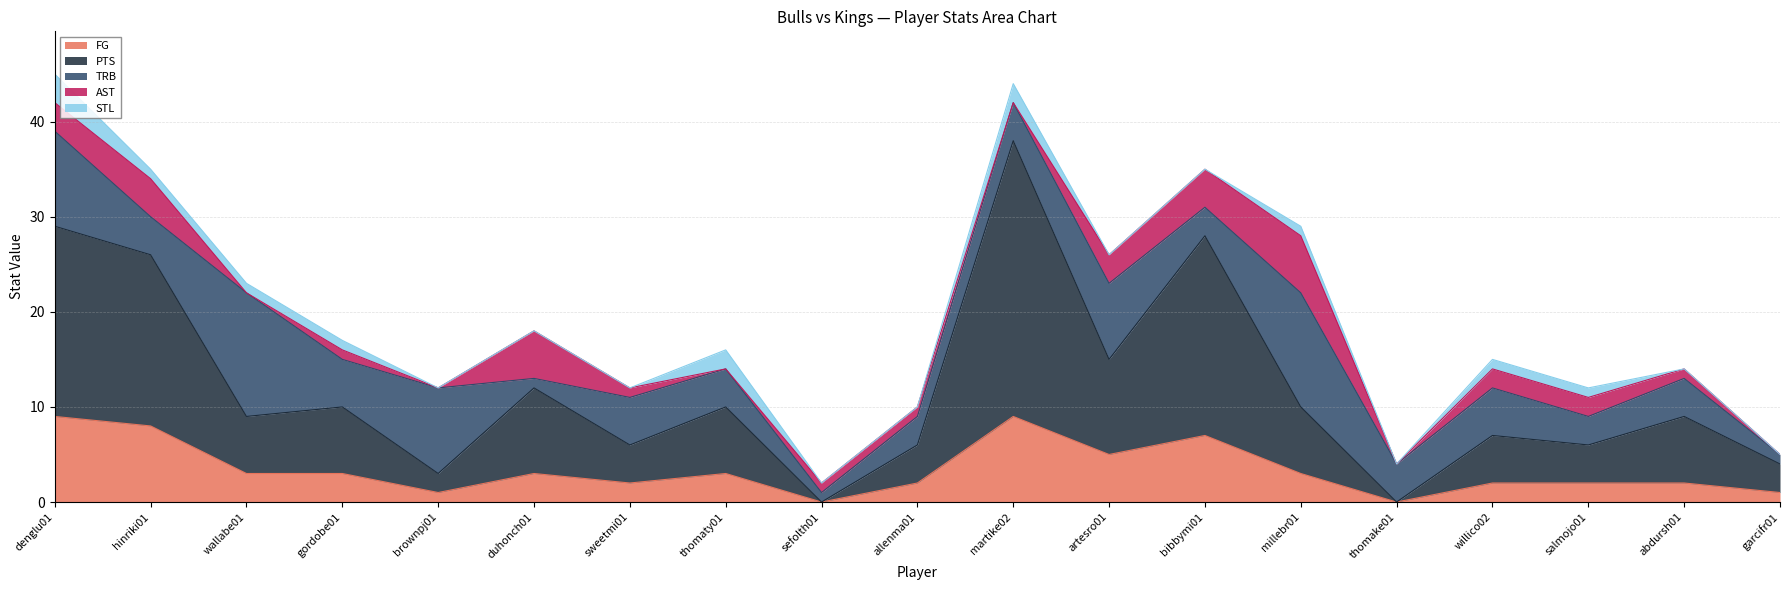

Where is FG nearest to the value 4?

wallabe01